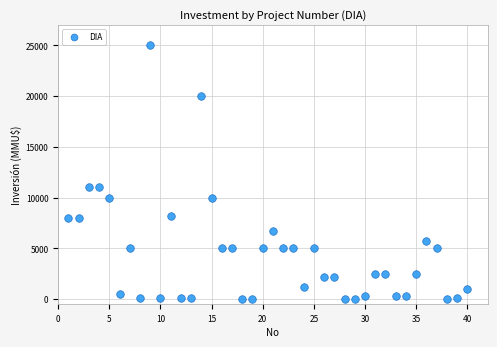

What is the range of X values (max minus min)?

39